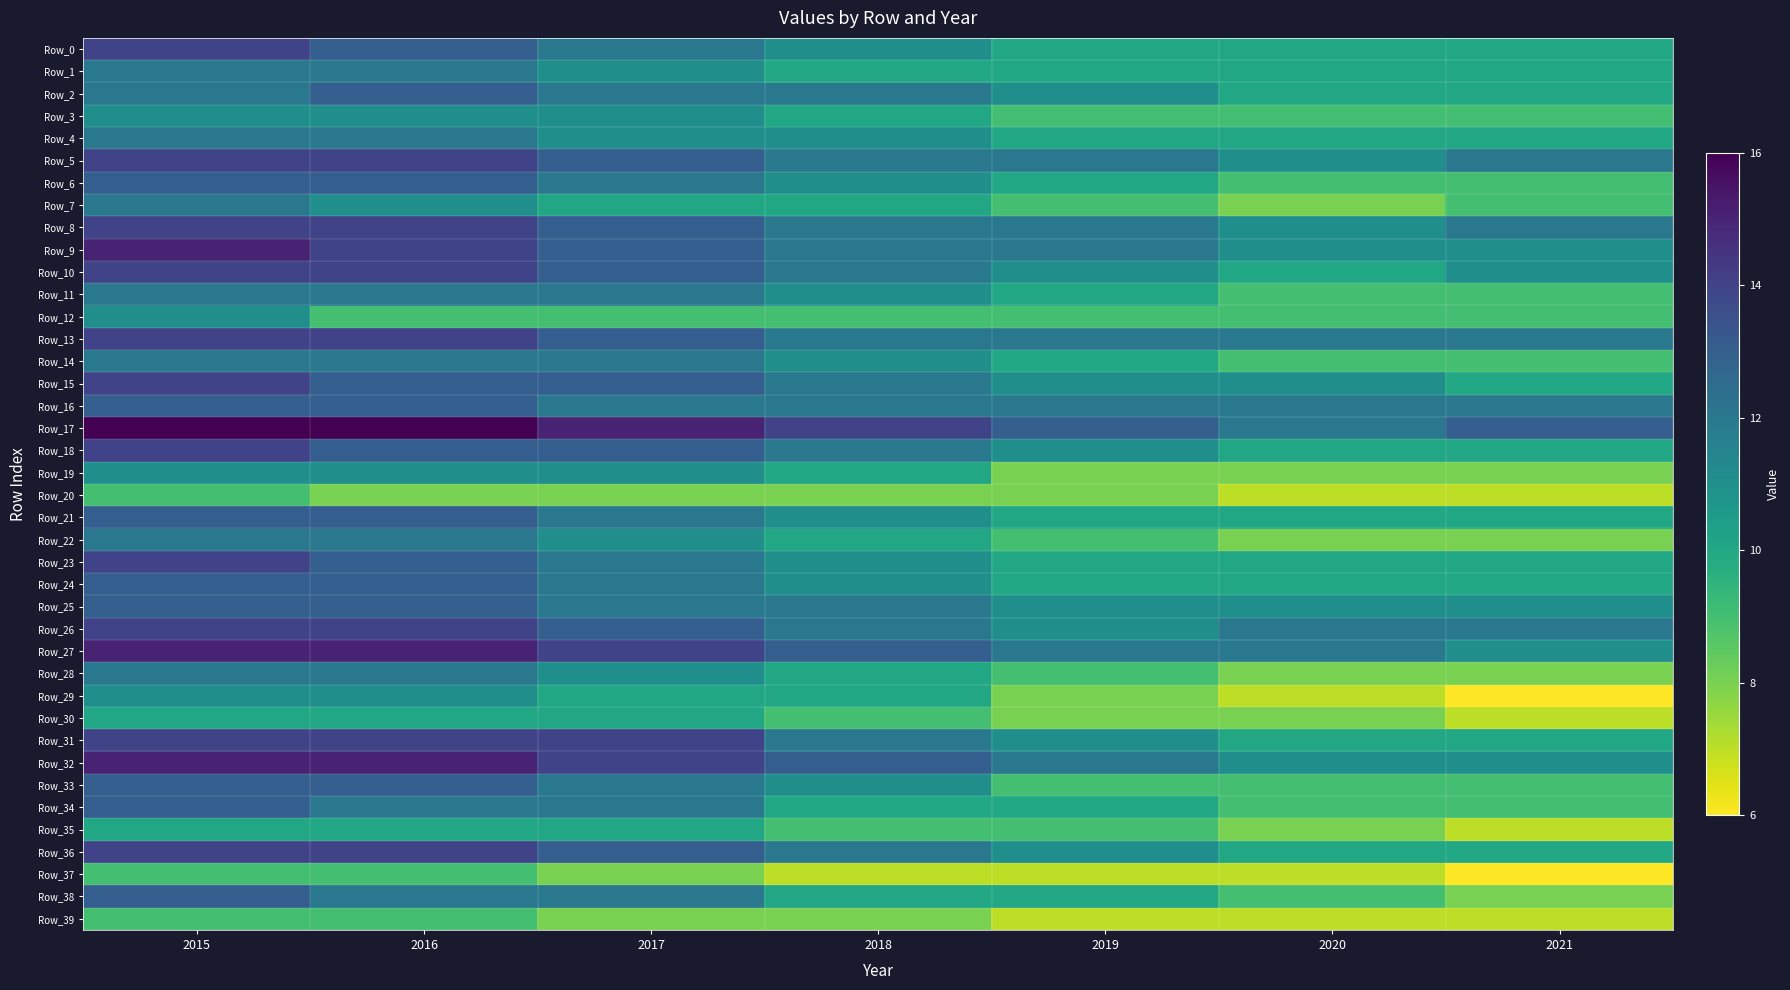

Which label corresponds to the smallest value in the chart?

2021